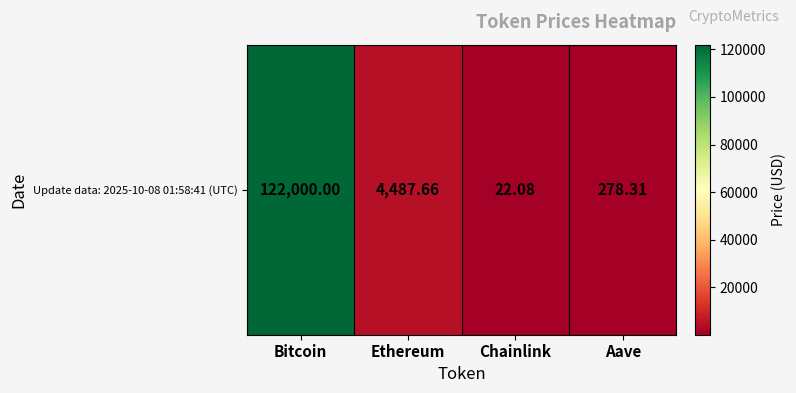

What is the difference between the maximum and minimum values?

121977.9